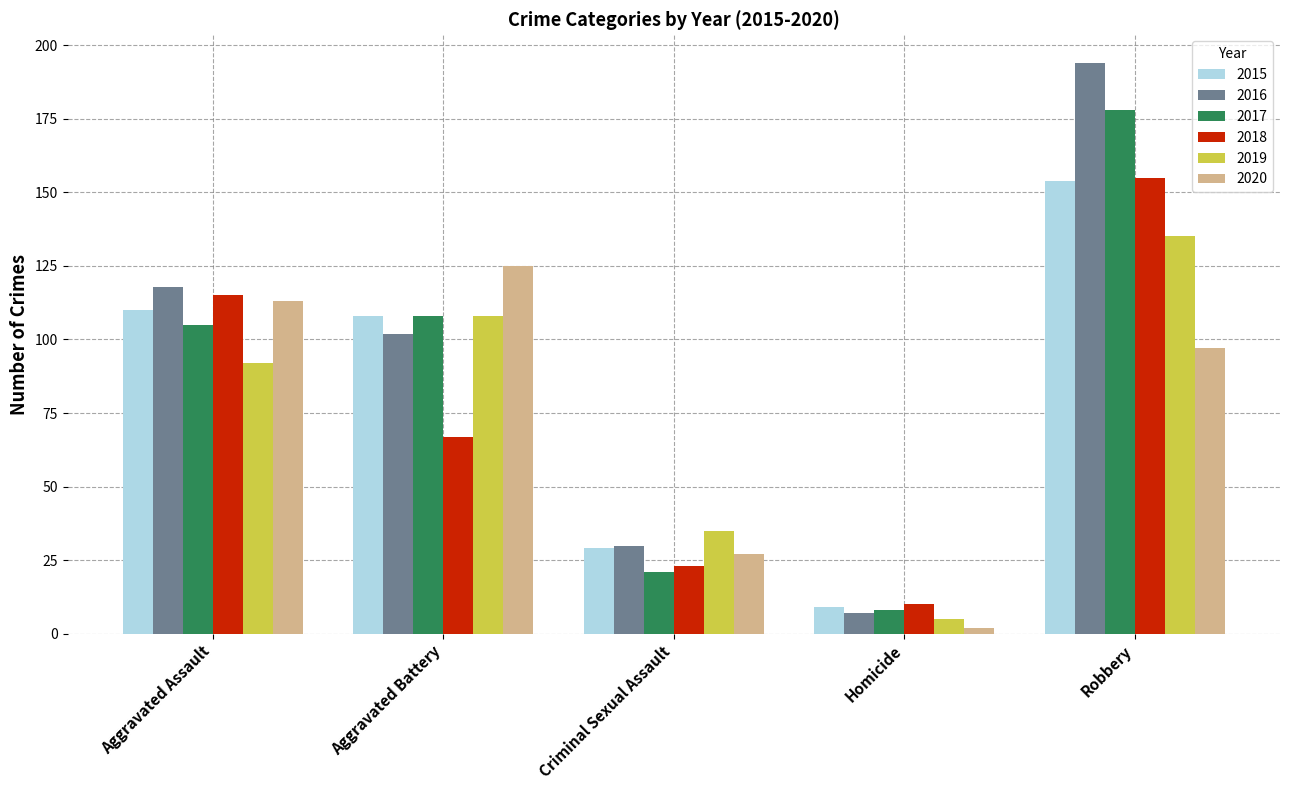

What is the maximum value for 2015?

154